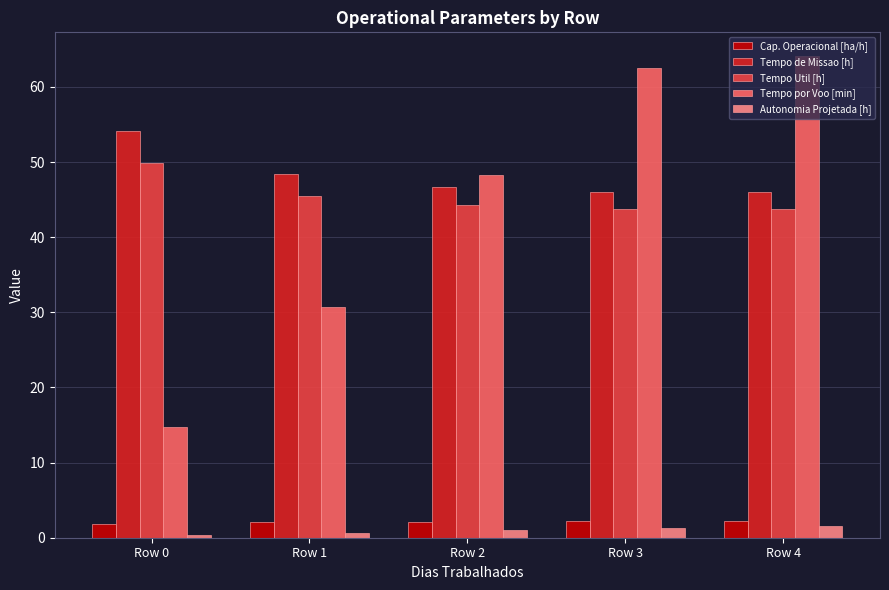

Where is Tempo Util [h] nearest to the value 46?

Row 1